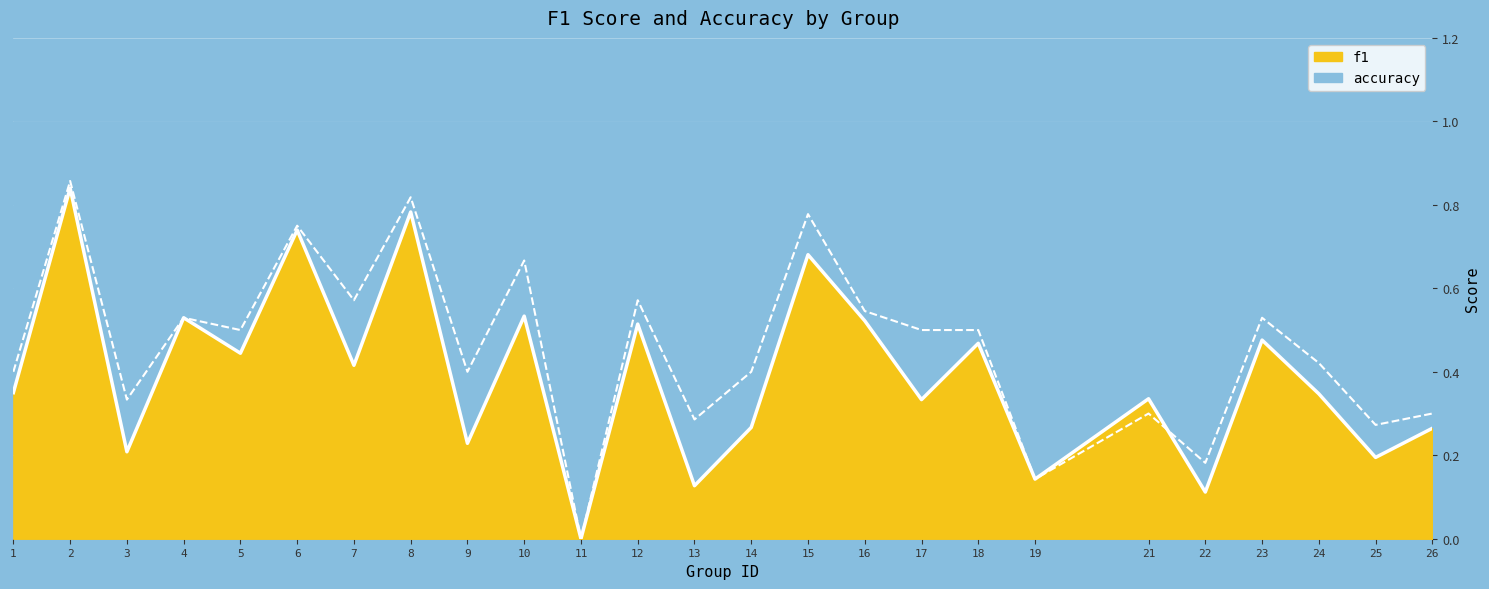

Rank the series at 26 from highest to lowest value.

accuracy line, f1 score line